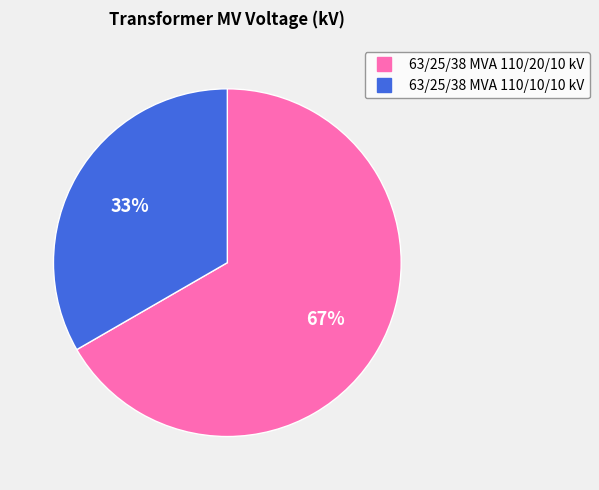

The 63/25/38 MVA 110/20/10 kV slice represents 67% of the pie. True or false?

True